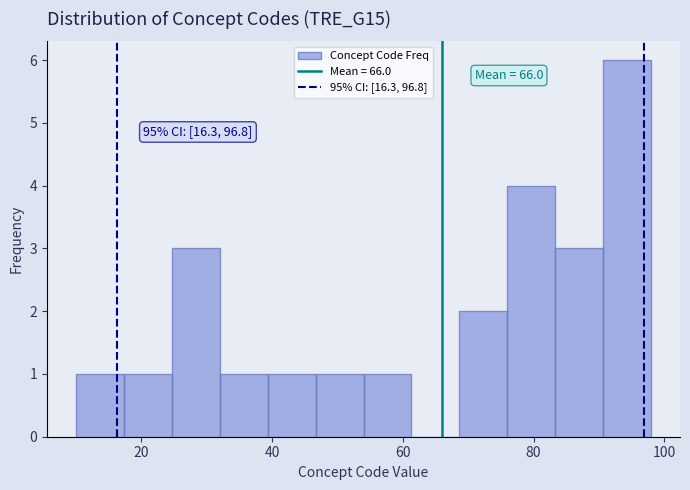

Around what value on the x-axis is the tallest bar? Give the approximate position of its centre, as read against the axis.

94